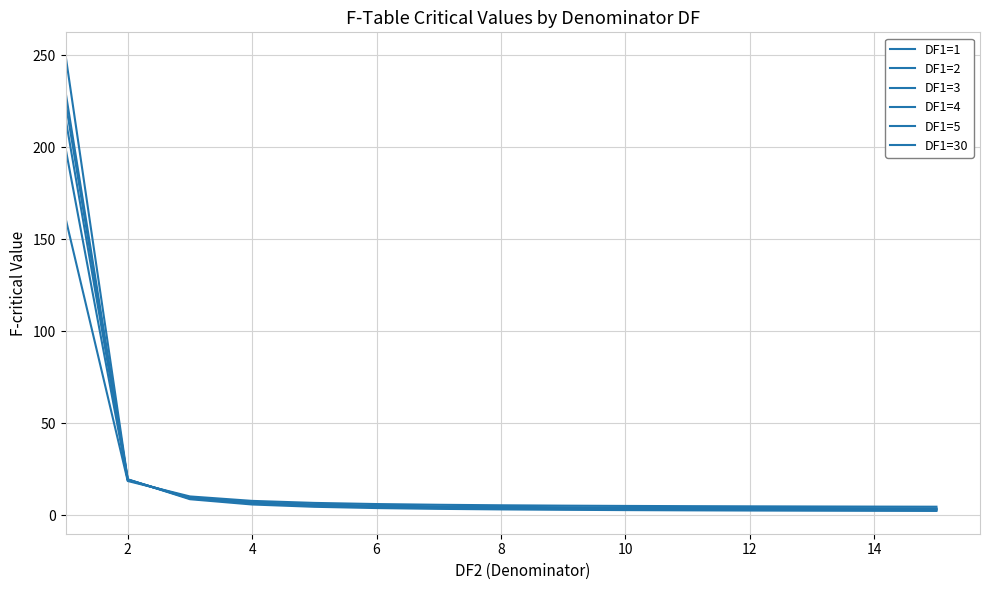

How many times do DF1=3 and DF1=4 cross each other?

1